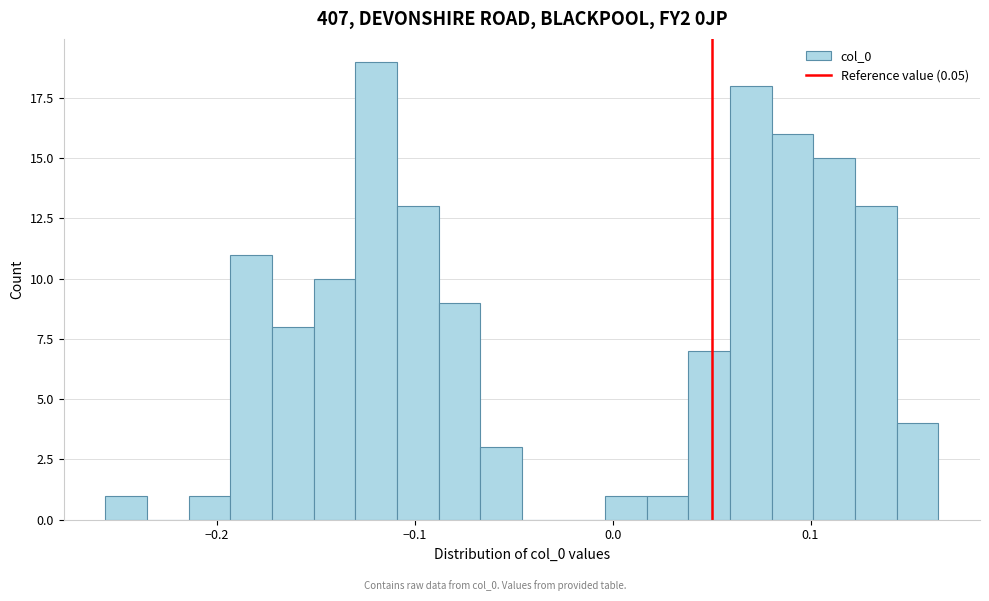

Around what value on the x-axis is the tallest bar? Give the approximate position of its centre, as read against the axis.

-0.12